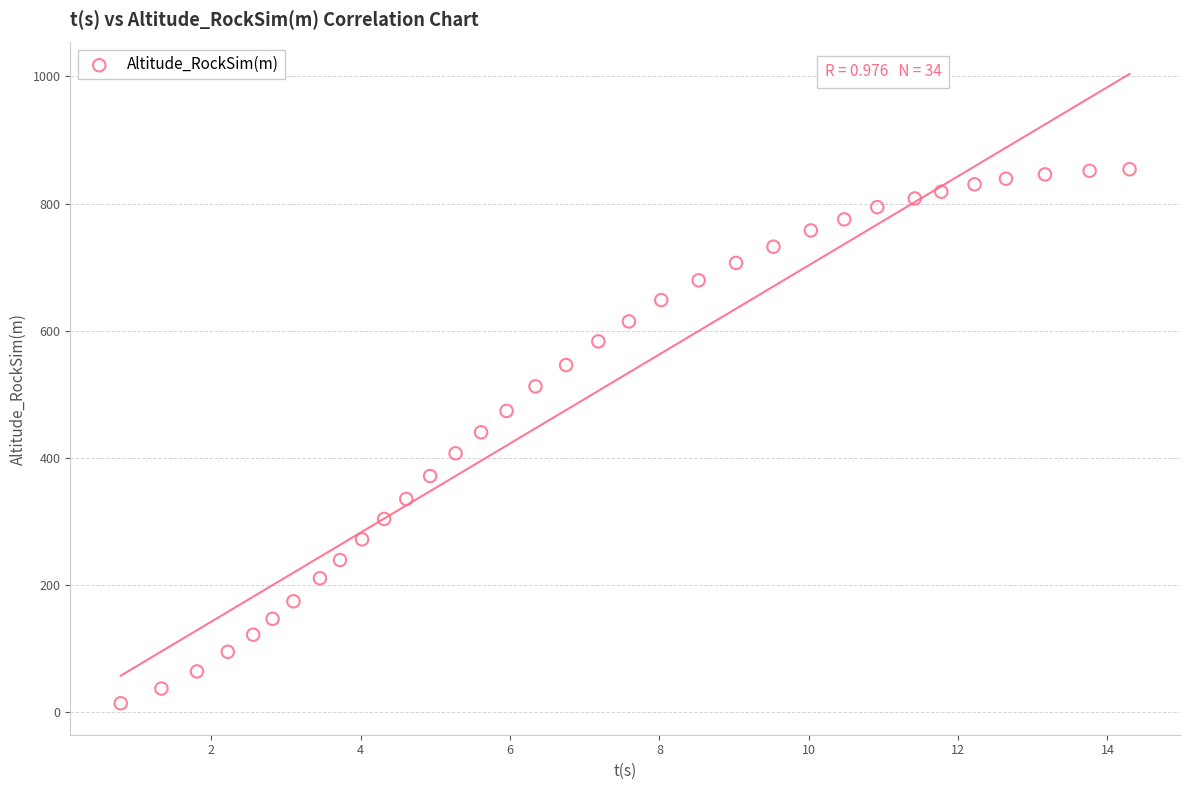

What is the range of X values (max minus min)?

13.5